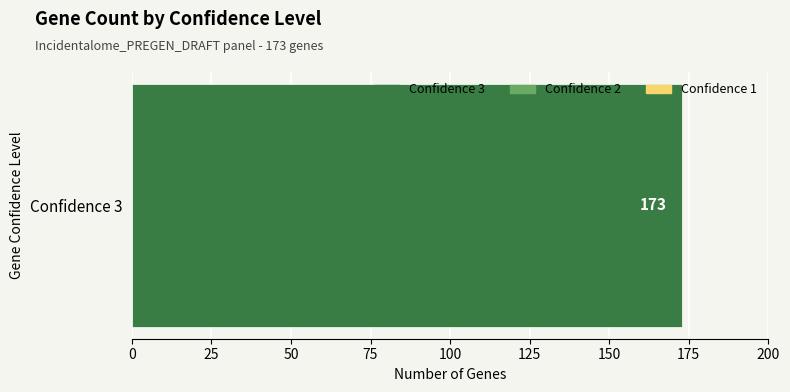

Which series has the widest spread of values?

Confidence 3